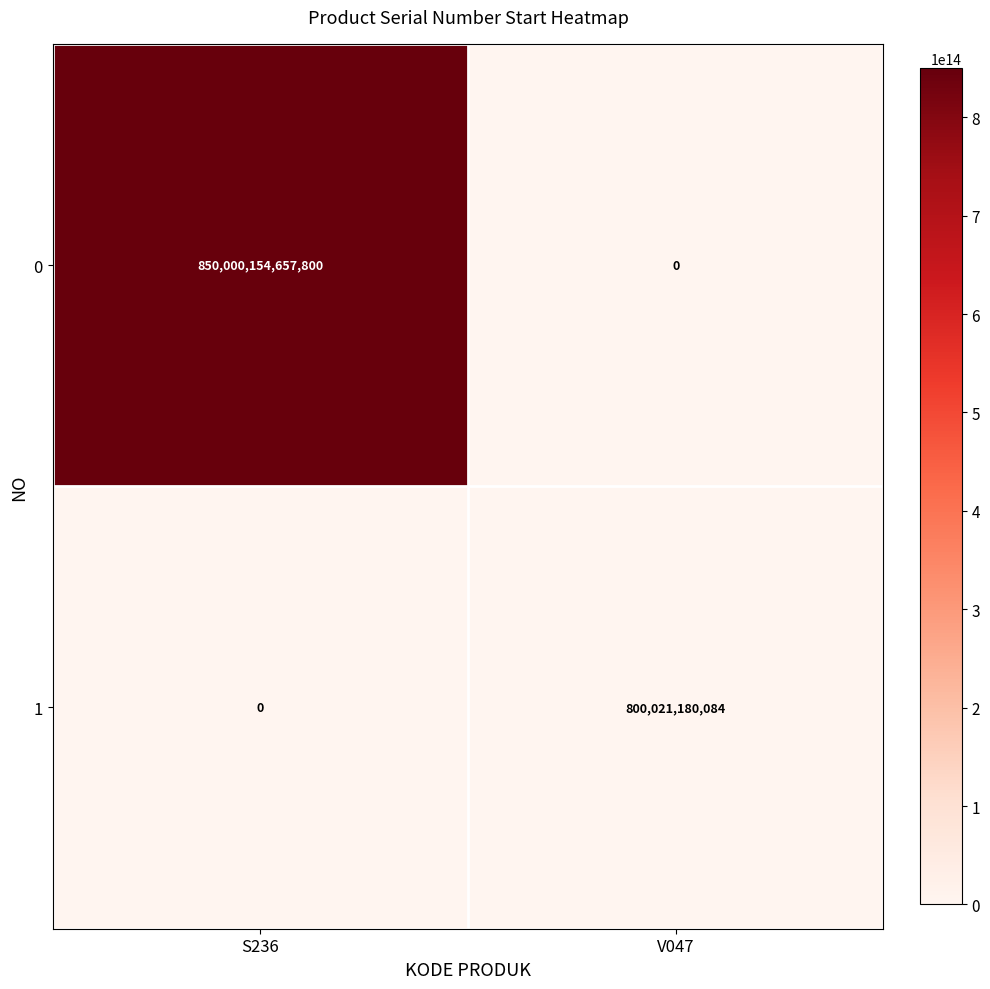

At how many categories does at least one series exceed 63386538700399?

1